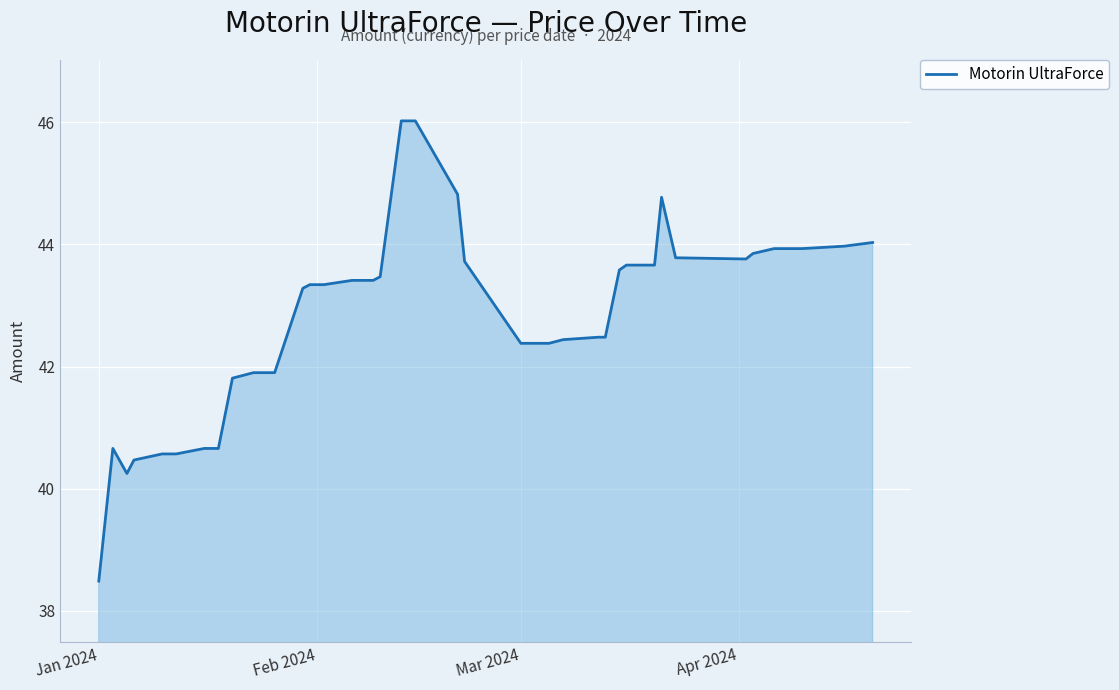

Count the number of data series in this chart.

1